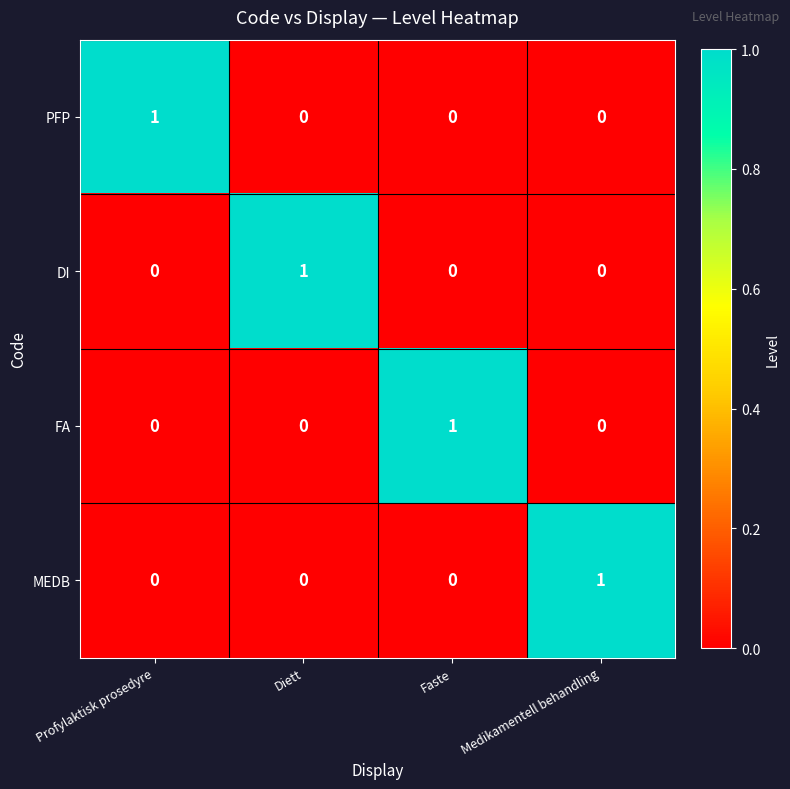

How many data points in FA are above 0?

1